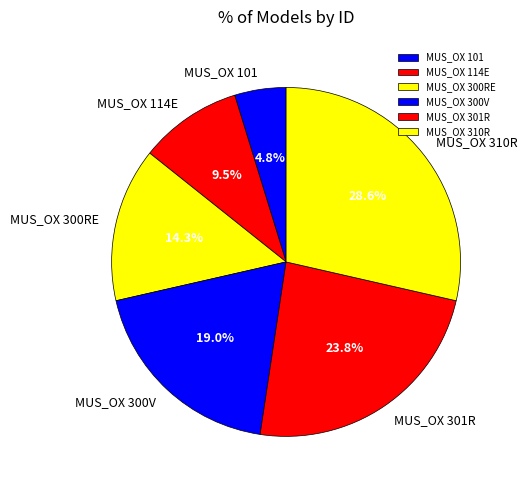

Which category has the biggest portion of the pie?

MUS_OX 310R